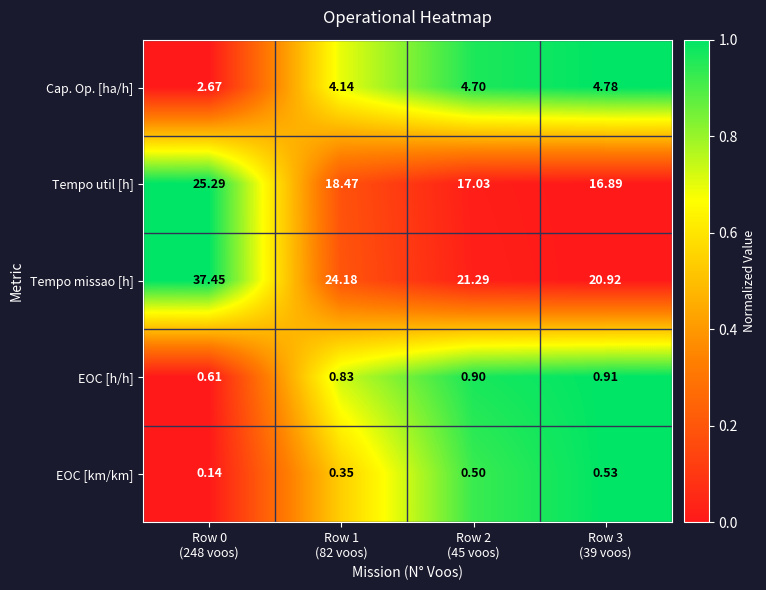

How many values in the Tempo missao [h] series exceed 24?

2